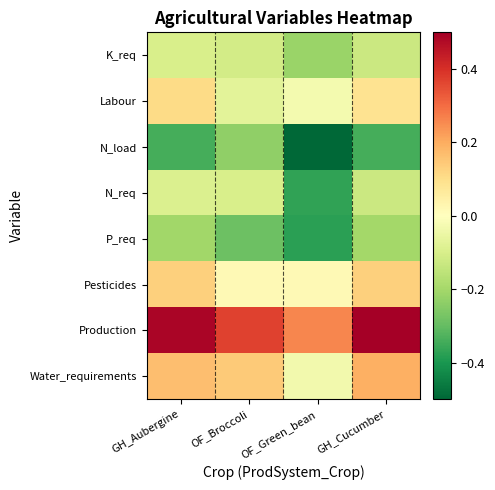

Between GH_Aubergine and OF_Broccoli, which series saw the biggest shift?

Labour